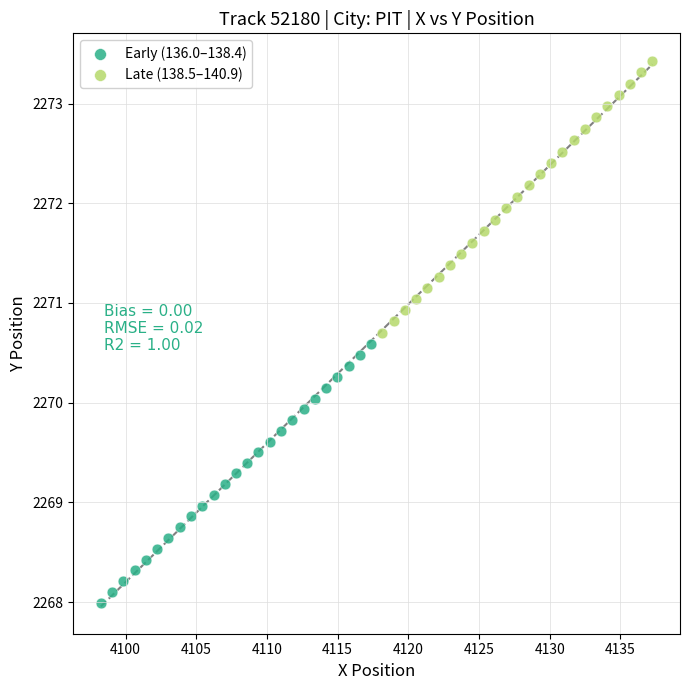

Which series reaches the minimum Y coordinate?

Early (136.0–138.4)